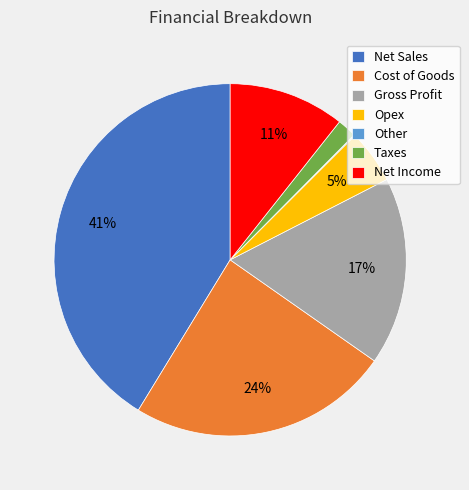

Which slice is the largest?

Net Sales